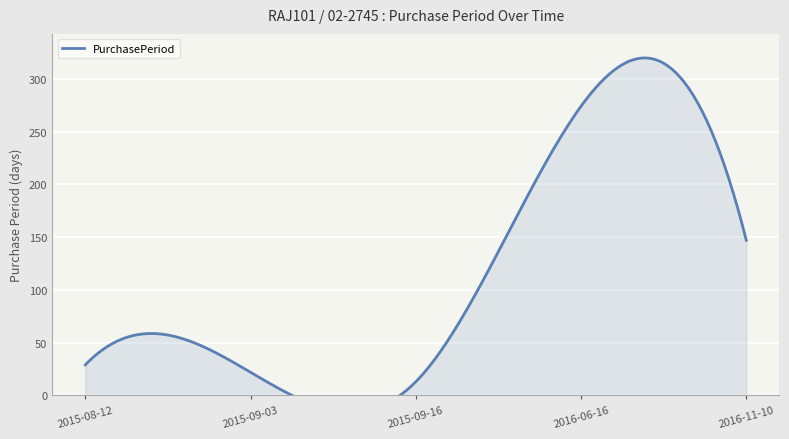

How many lines are shown in the chart?

1